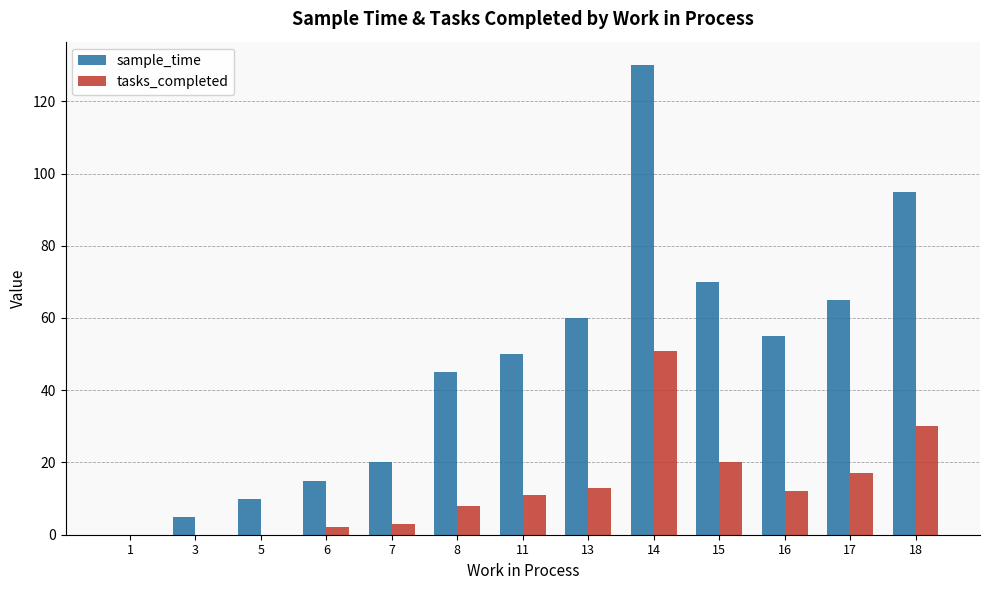

Reading left to right, extract all data points from this chart.

sample_time: 1=0	3=5	5=10	6=15	7=20	8=45	11=50	13=60	14=130	15=70	16=55	17=65	18=95
tasks_completed: 1=0	3=0	5=0	6=2	7=3	8=8	11=11	13=13	14=51	15=20	16=12	17=17	18=30